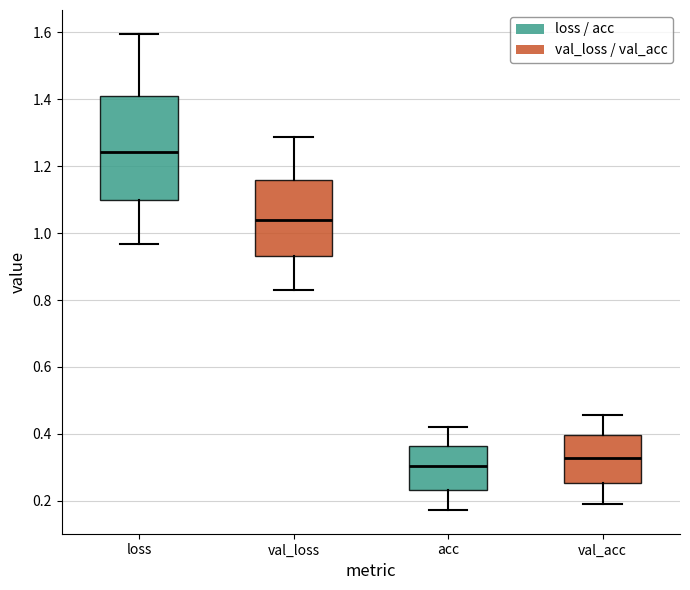

Where does the lower whisker of the box for val_acc end on the y-axis? The values are not printed on the chart, so give them approximately, as read against the axis.

0.18